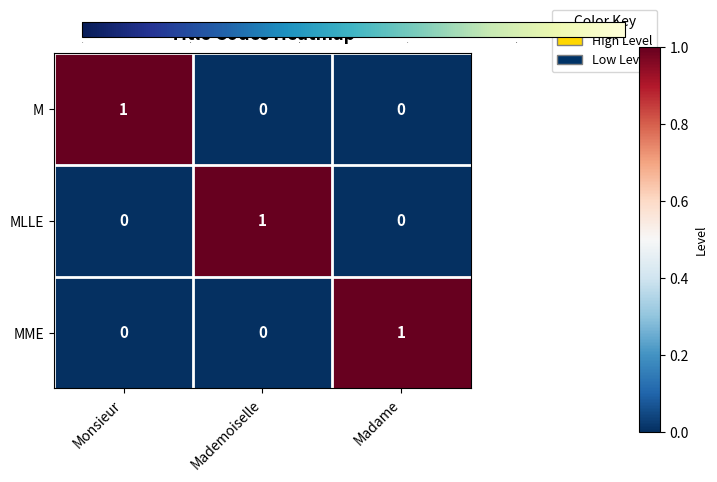

Count the M values in the range 0 to 1.

3